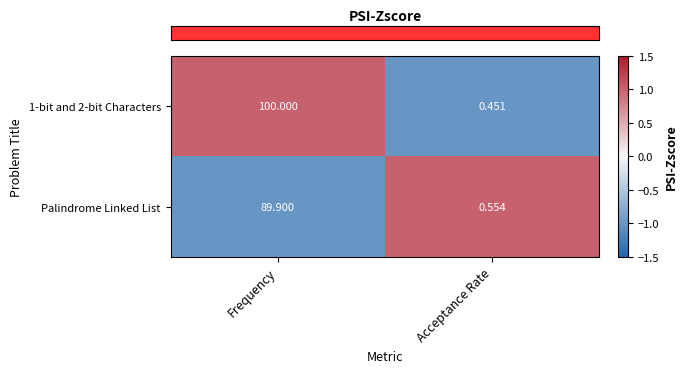

Is the value of Palindrome Linked List at Frequency greater than the value of 1-bit and 2-bit Characters at Frequency?

No